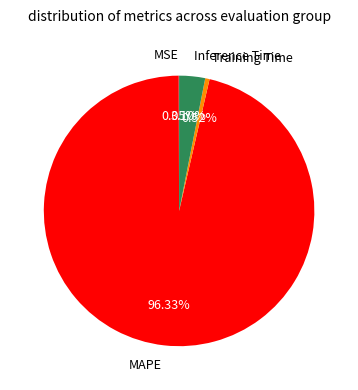

Is there a majority slice in this chart?

Yes